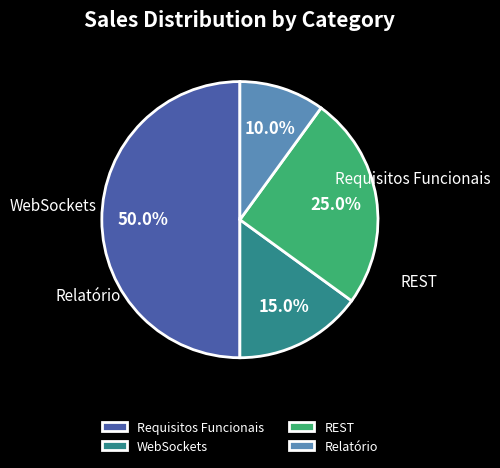

Rank the categories by value from lowest to highest.

Relatório, WebSockets, REST, Requisitos Funcionais